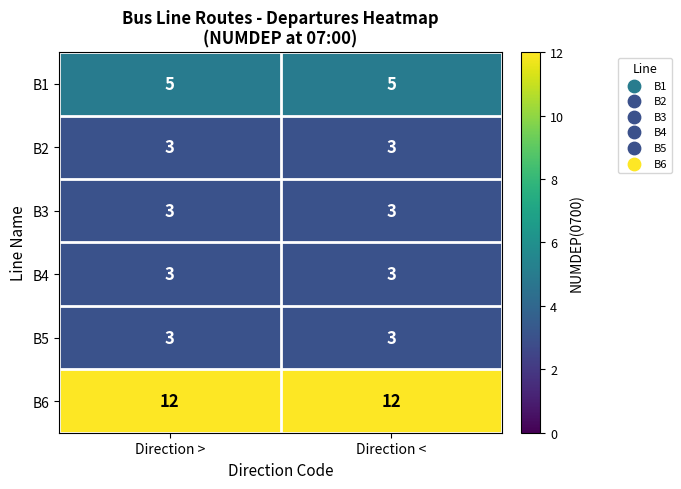

What is the maximum value shown in the chart?

12